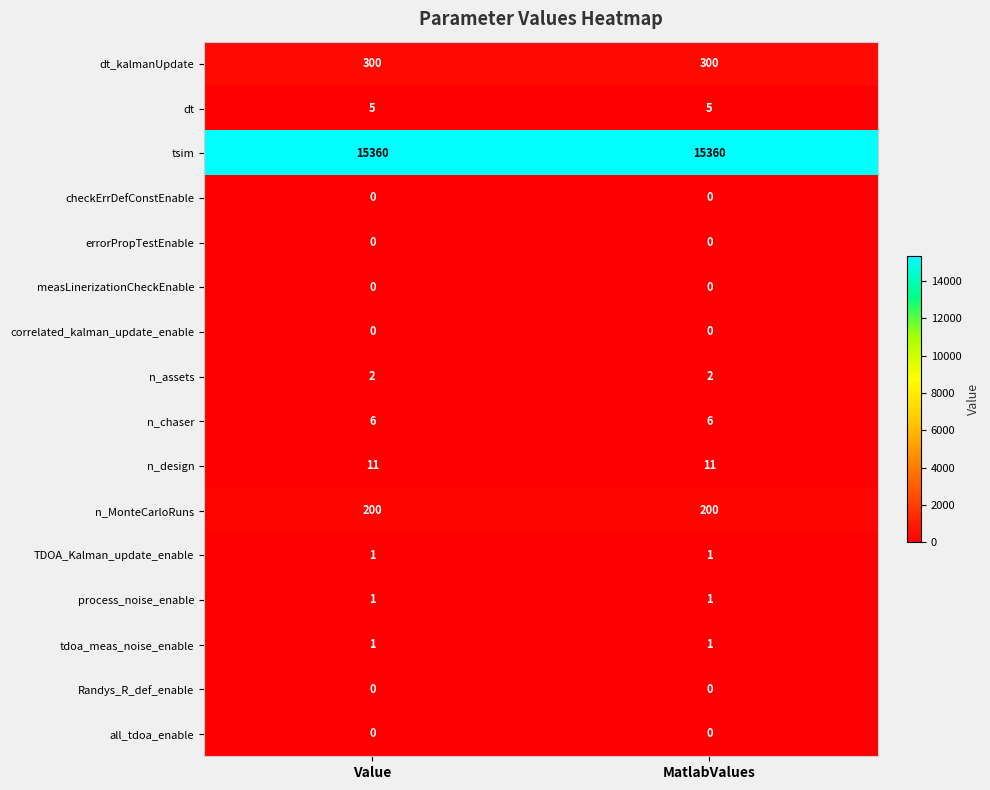

Is it true that tsim equals 25761 at Value?

False